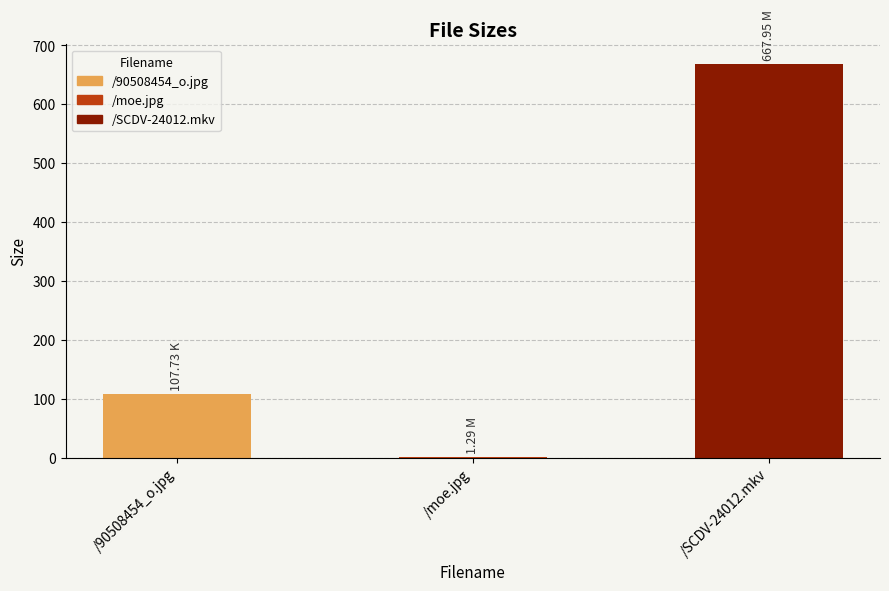

Reading left to right, what are all the values shown in this chart?

/90508454_o.jpg=107.7	/moe.jpg=1.3	/SCDV-24012.mkv=668.0